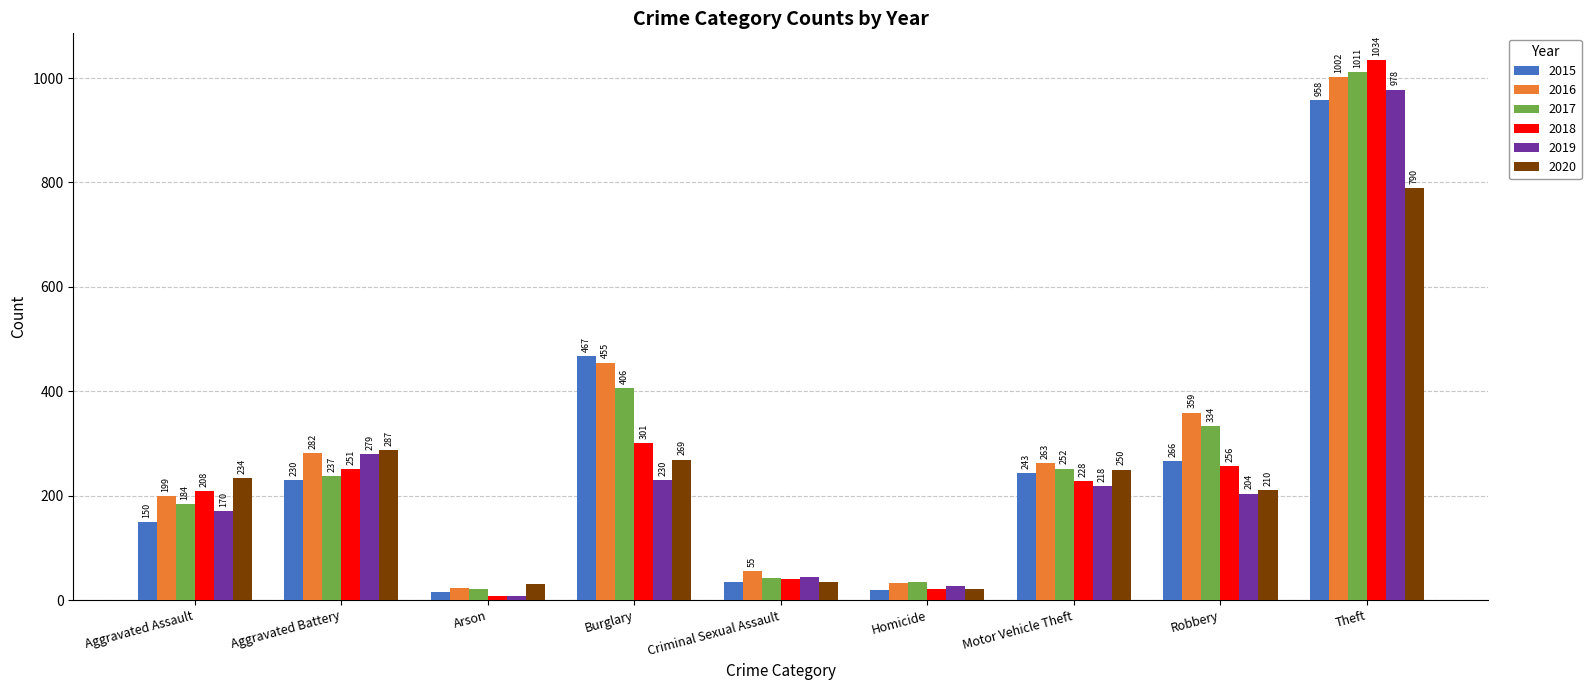

What is the value of the 2020 bar at the 5th from the left?

34